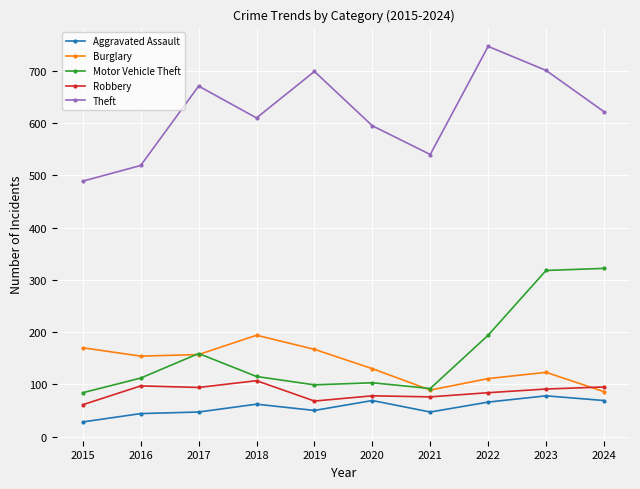

What are all the series names shown in the legend?

Aggravated Assault, Burglary, Motor Vehicle Theft, Robbery, Theft